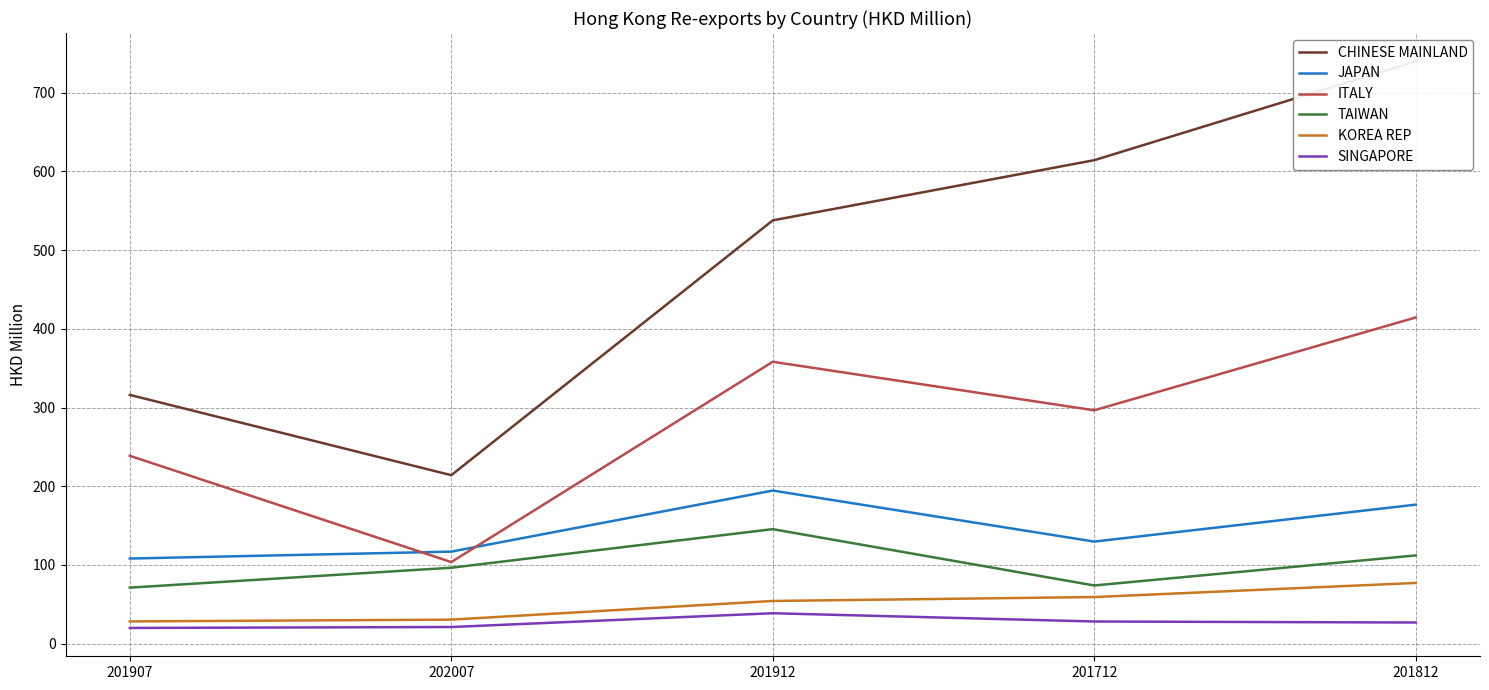

The value of KOREA REP at 201712 is 79.4. True or false?

False